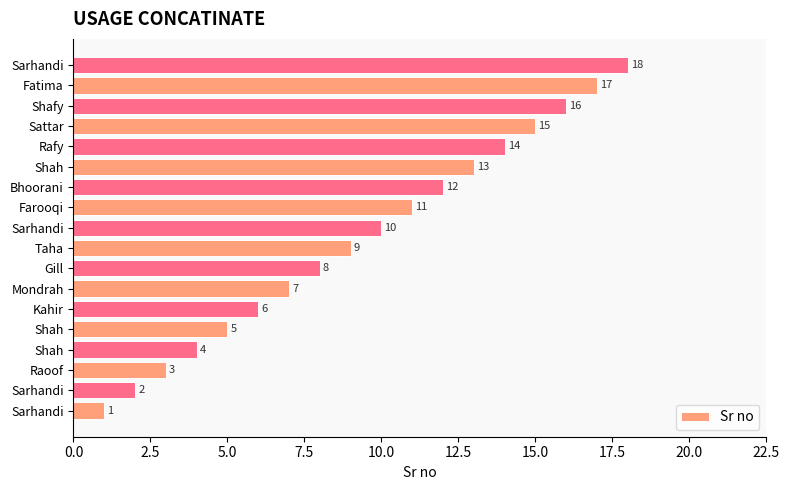

How many bars are there in total?

18